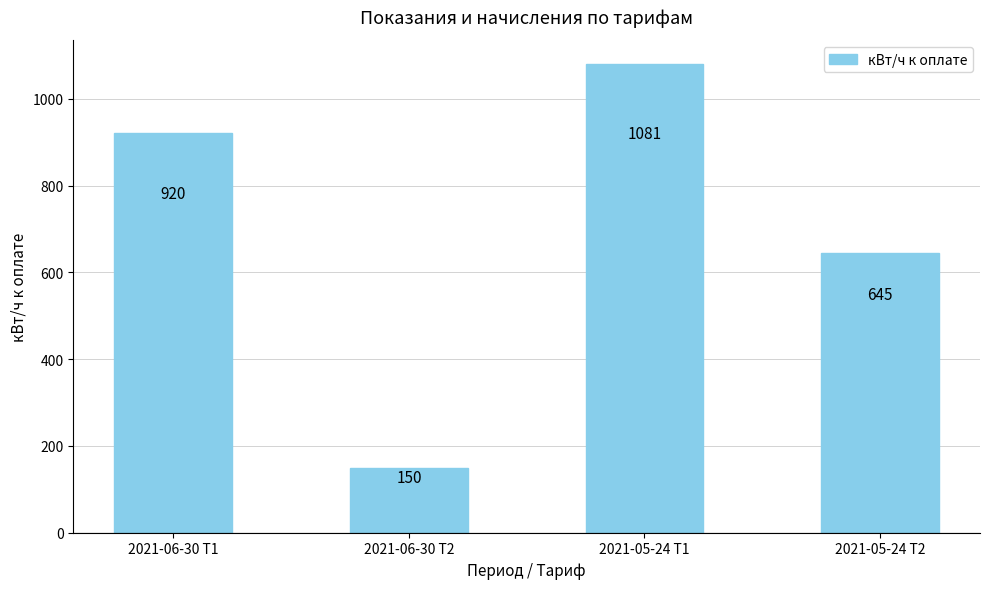

Reading right to left, transcribe all the data shown in this chart.

2021-05-24 Т2=645	2021-05-24 Т1=1081	2021-06-30 Т2=150	2021-06-30 Т1=920